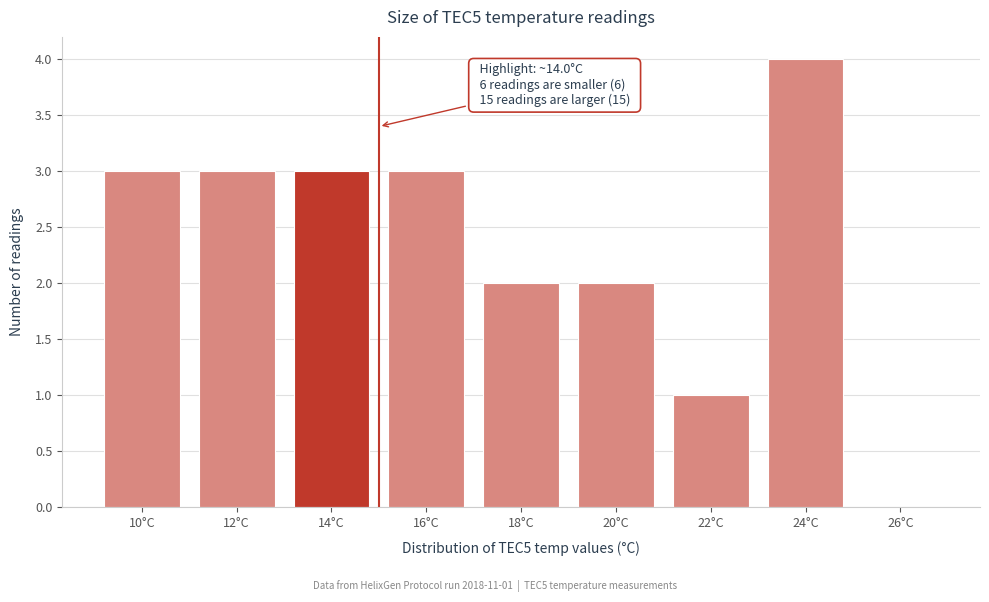

Reading left to right, what are all the values shown in this chart?

10°C=3	12°C=3	14°C=3	16°C=3	18°C=2	20°C=2	22°C=1	24°C=4	26°C=0